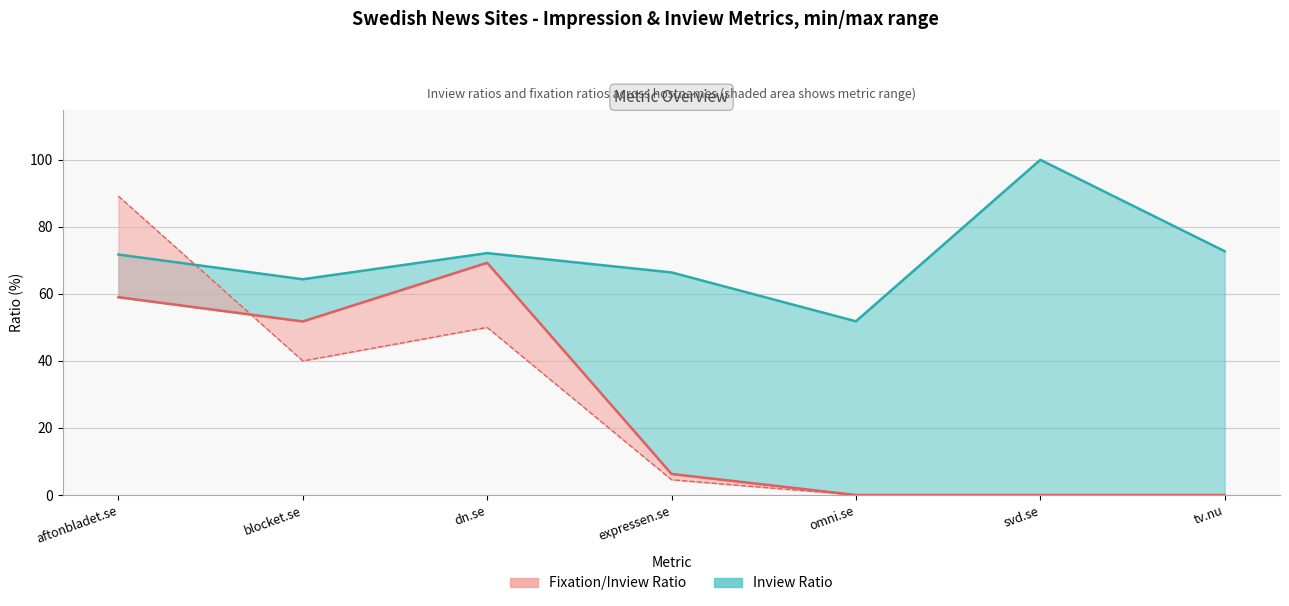

Reading left to right, list all the values displayed in this chart.

Inview Ratio: aftonbladet.se=71.7	blocket.se=64.4	dn.se=72.2	expressen.se=66.4	omni.se=51.8	svd.se=100.0	tv.nu=72.7
Fixation/Inview Ratio: aftonbladet.se=59.0	blocket.se=51.8	dn.se=69.3	expressen.se=6.3	omni.se=0.0	svd.se=0.0	tv.nu=0.0
Fixation / Tobii Inview Ratio: aftonbladet.se=89.2	blocket.se=40.0	dn.se=50.0	expressen.se=4.5	omni.se=0.0	svd.se=0.0	tv.nu=0.0